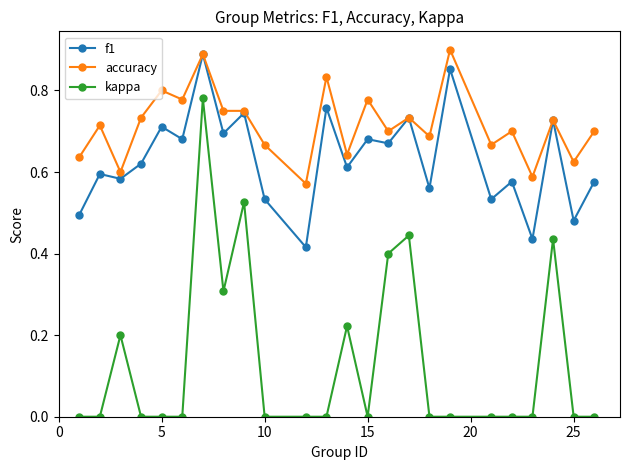

True or false: f1 has more than 2 interior local peaks.

True